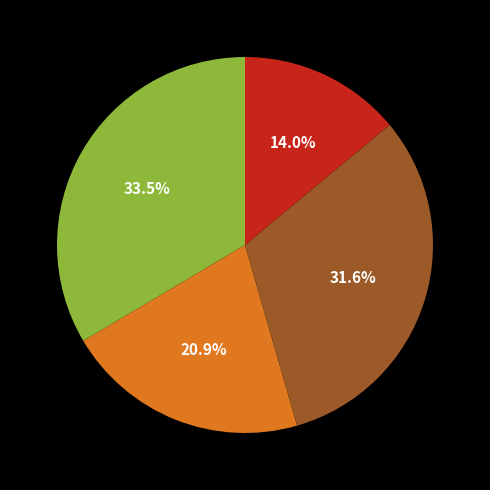

How many slices are in this pie chart?

4